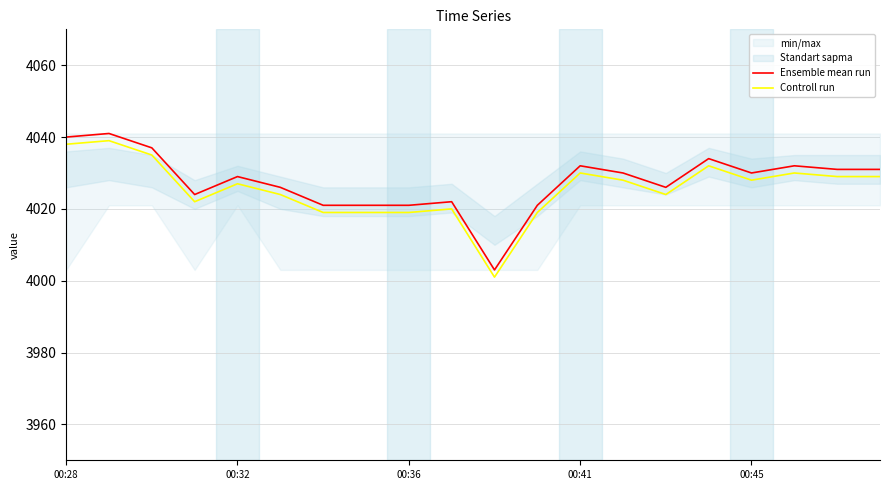

Does the chart have visible grid lines?

Yes